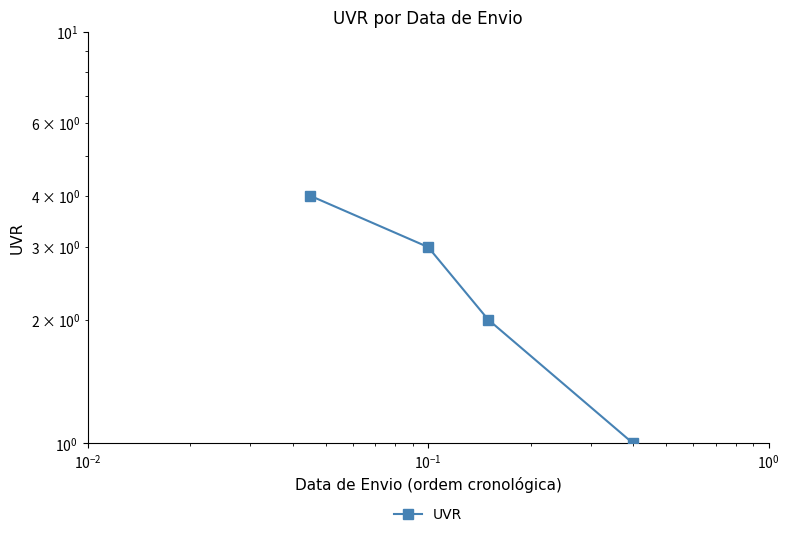

How many data points are less than 3?

2